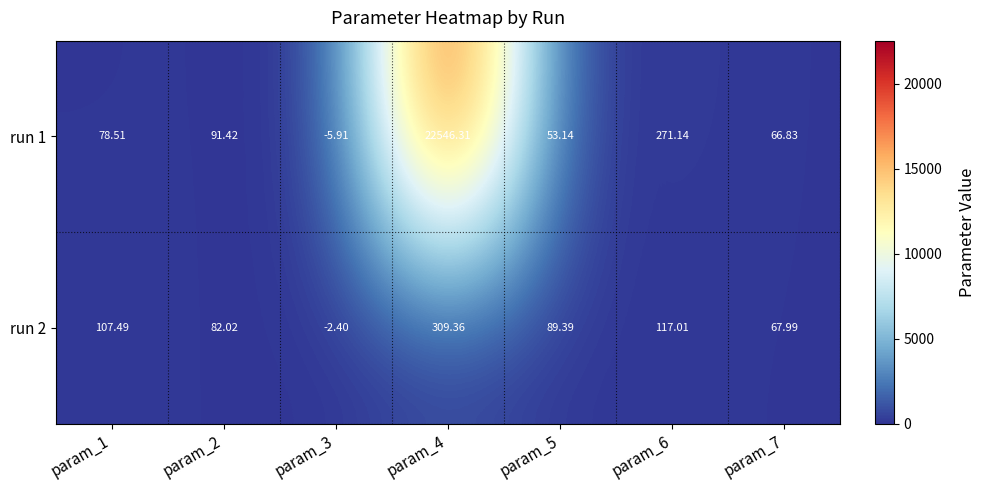

Is the value of run 2 at param_3 greater than the value of run 1 at param_7?

No